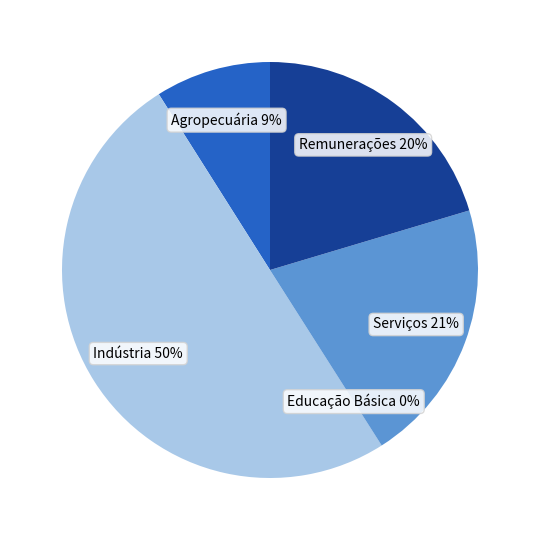

Which category accounts for the majority?

Indústria